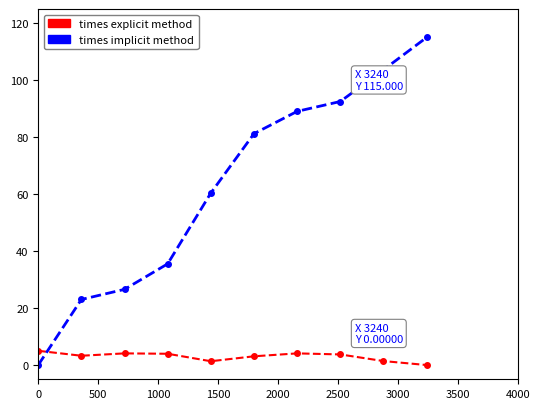

True or false: times explicit method has more than 0 points higher than both neighbors.

True